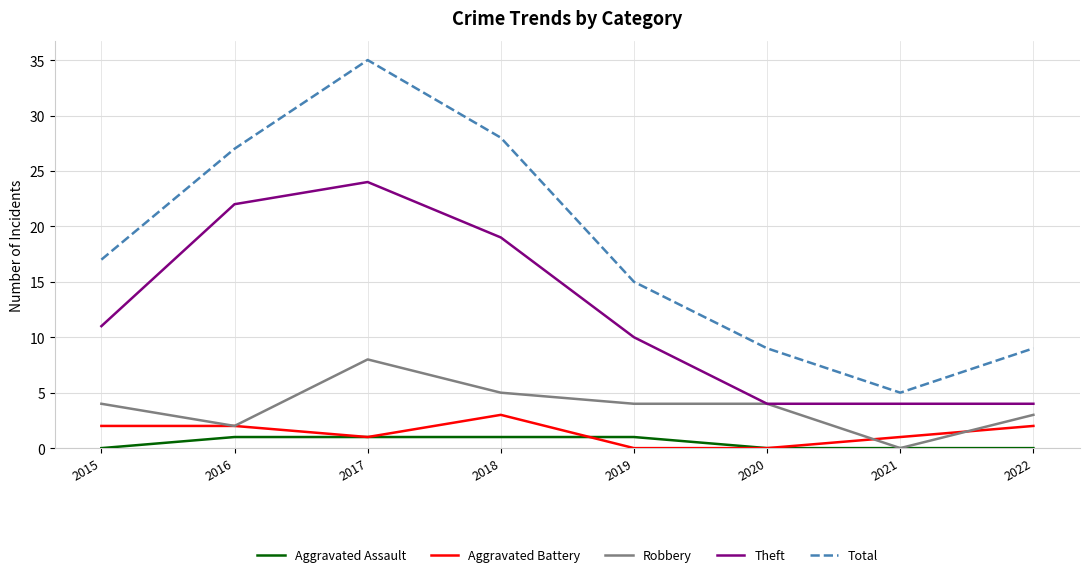

How many lines are shown in the chart?

5